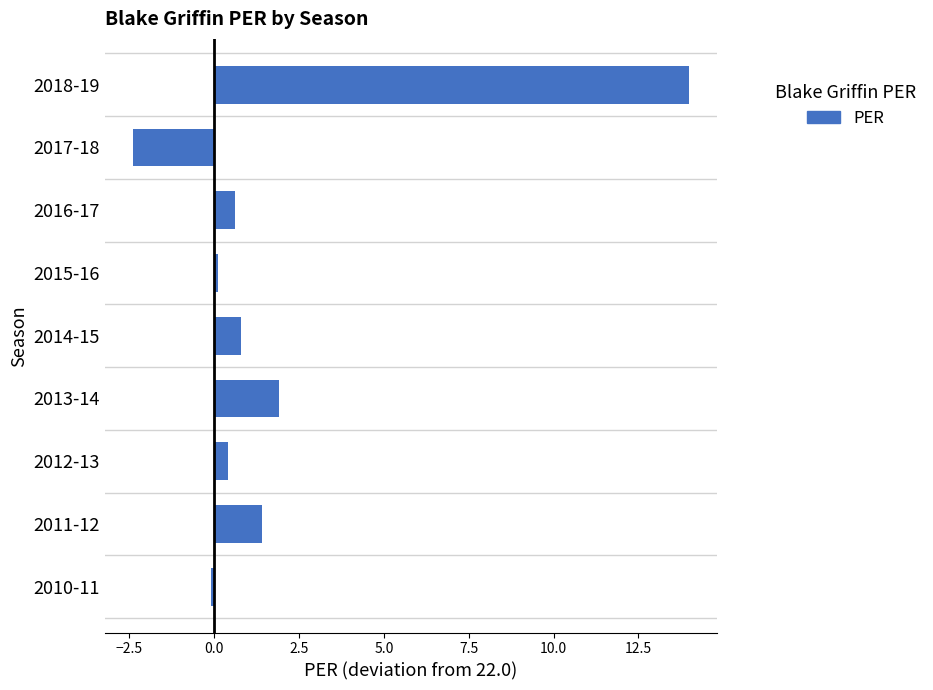

List the labels in order of value, smallest first.

2017-18, 2010-11, 2015-16, 2012-13, 2016-17, 2014-15, 2011-12, 2013-14, 2018-19